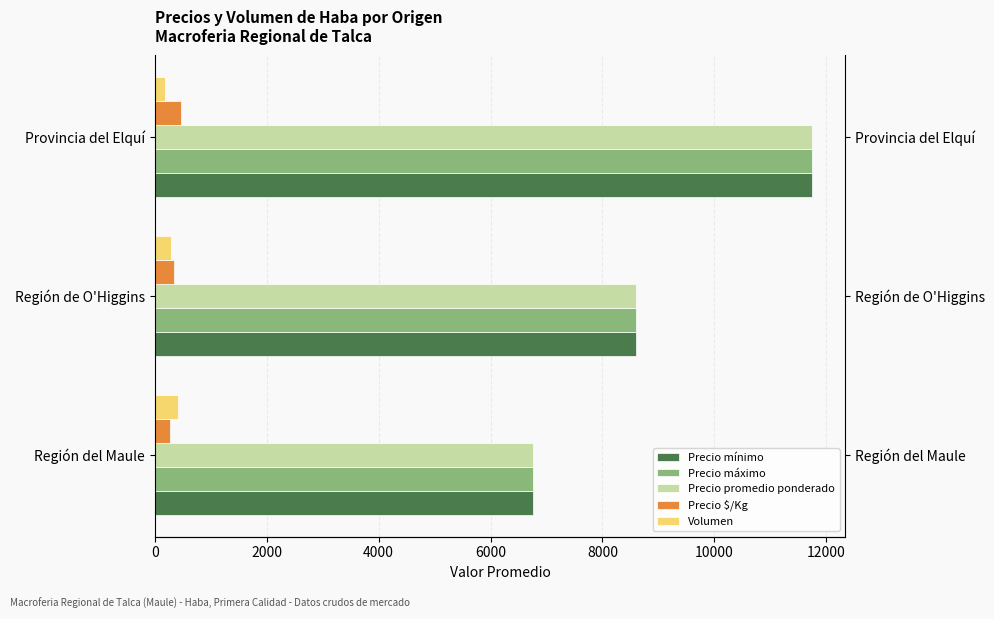

Reading left to right, transcribe all the data shown in this chart.

Precio mínimo: 6763.2	8600.0	11750.0
Precio máximo: 6763.2	8600.0	11750.0
Precio promedio ponderado: 6763.2	8600.0	11750.0
Precio $/Kg: 270.5	344.0	470.0
Volumen: 406.7	290.0	187.5